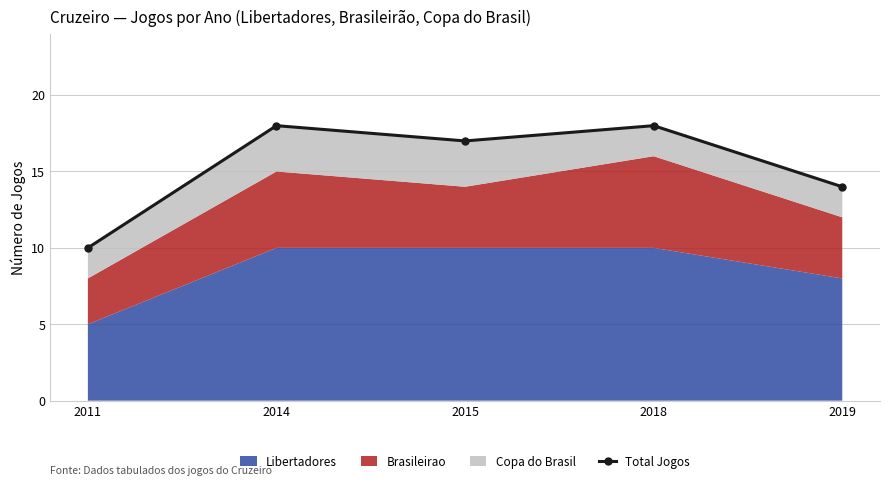

Where is the first local minimum?

2015